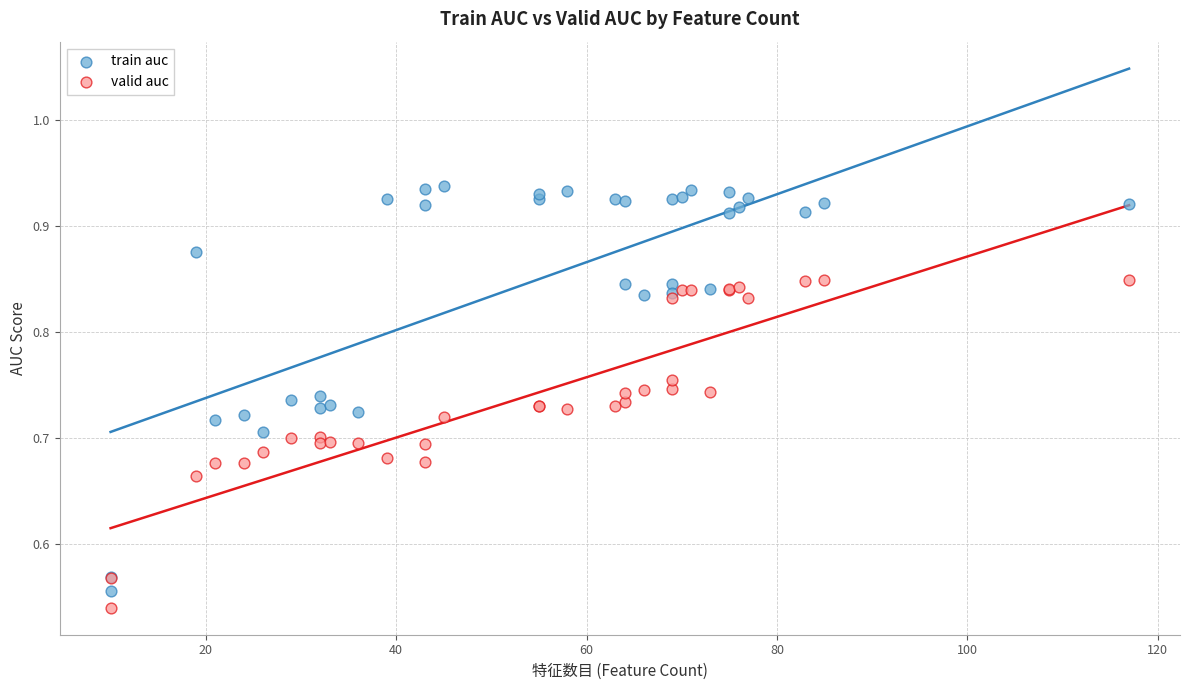

Which series has the widest spread of Y values?

train auc